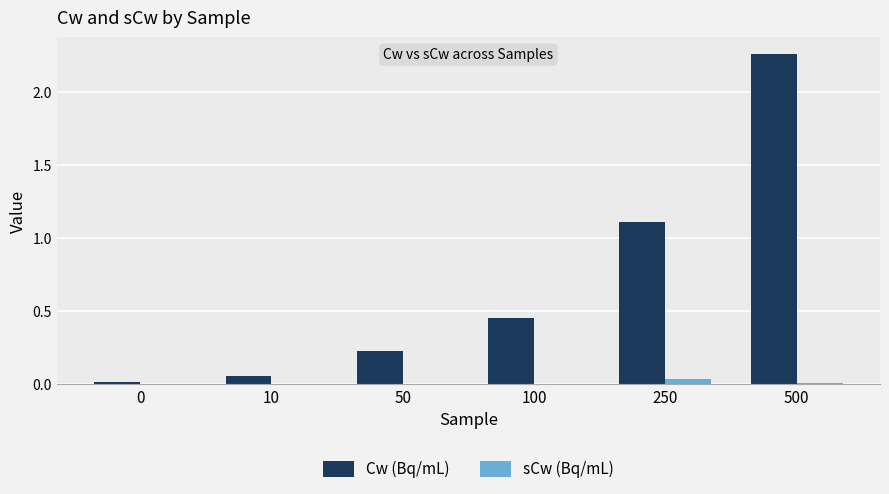

What is the sum of all Cw (Bq/mL) values?

4.1